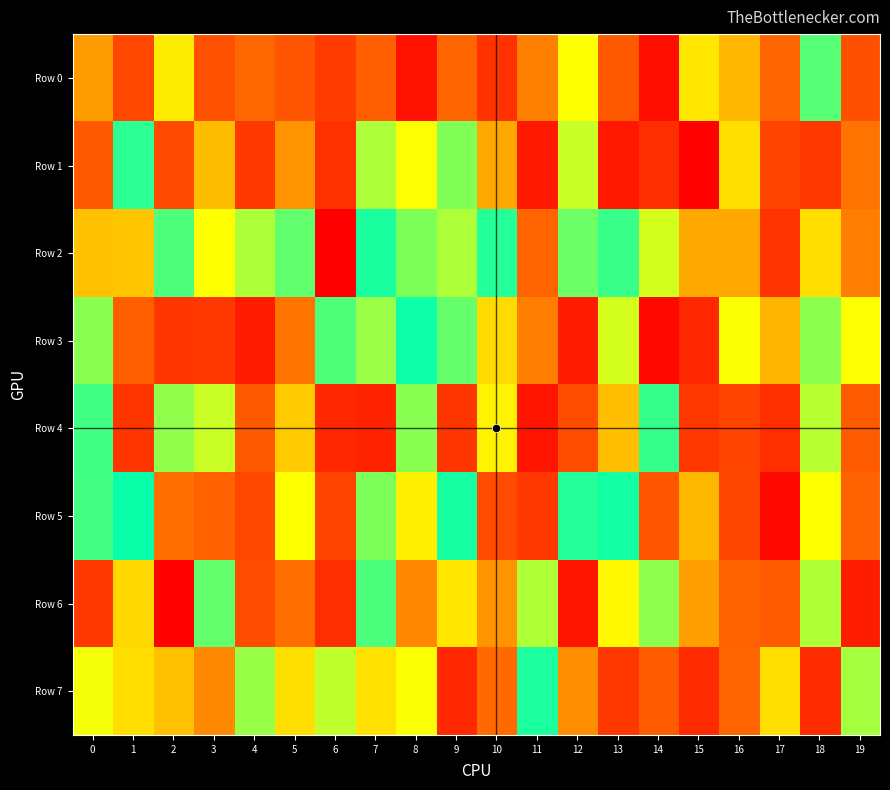

What is the greatest value displayed?

983373